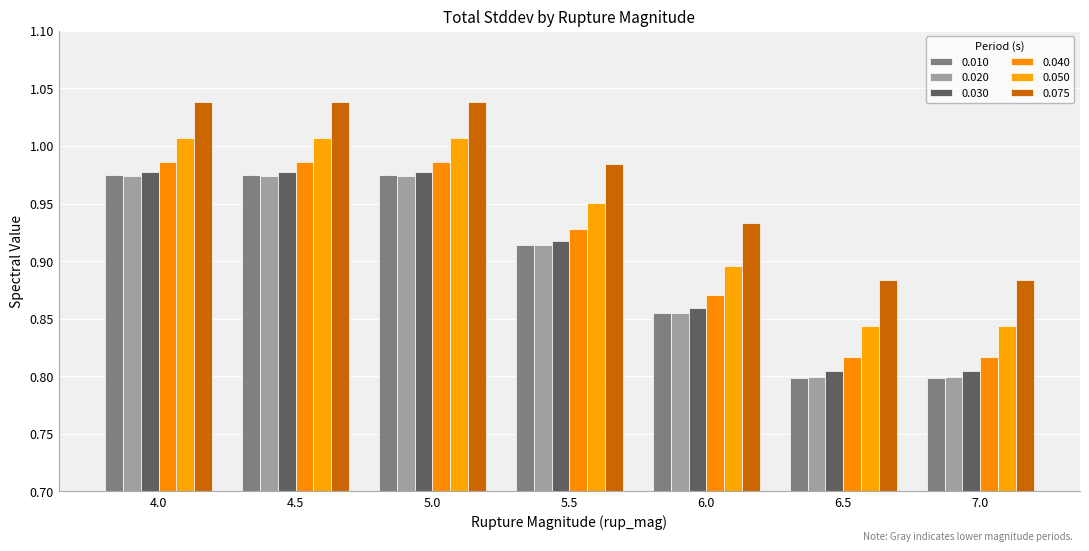

How many groups of bars are there?

7